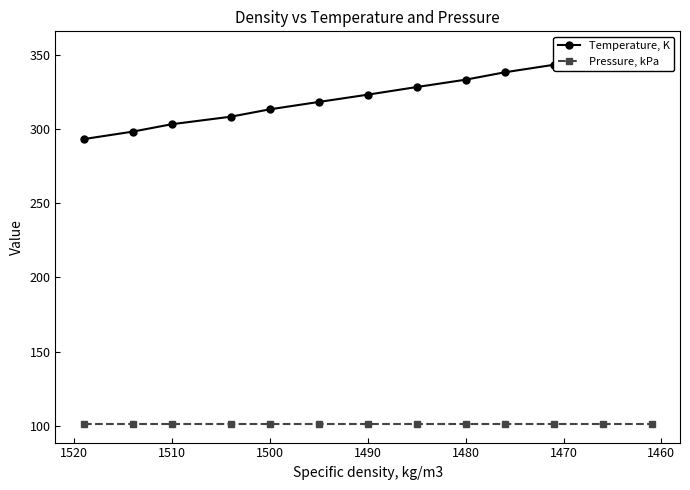

Reading right to left, list all the values displayed in this chart.

Temperature, K: 353.1	348.0	343.1	338.1	333.1	328.1	323.0	318.1	313.1	308.2	303.1	298.1	293.1
Pressure, kPa: 101.3	101.3	101.3	101.3	101.3	101.3	101.3	101.3	101.3	101.3	101.3	101.3	101.3